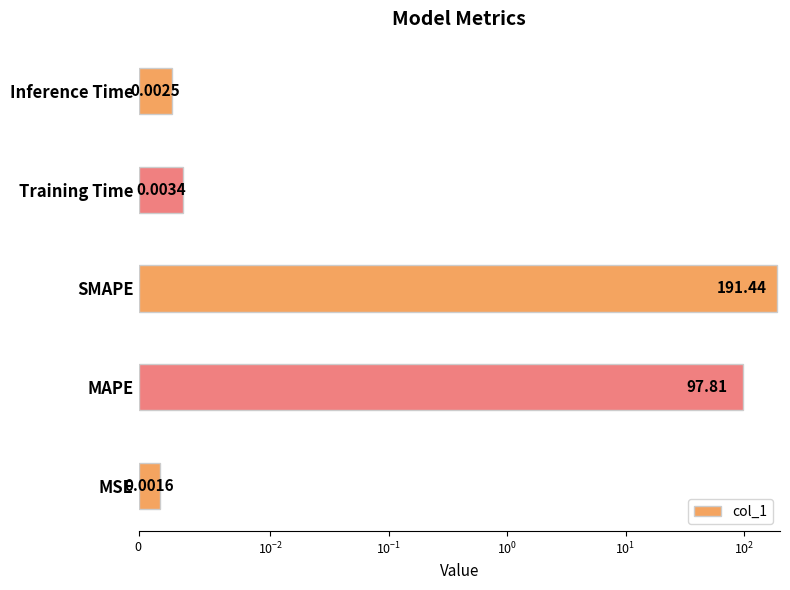

Between SMAPE and MAPE, which is larger?

SMAPE